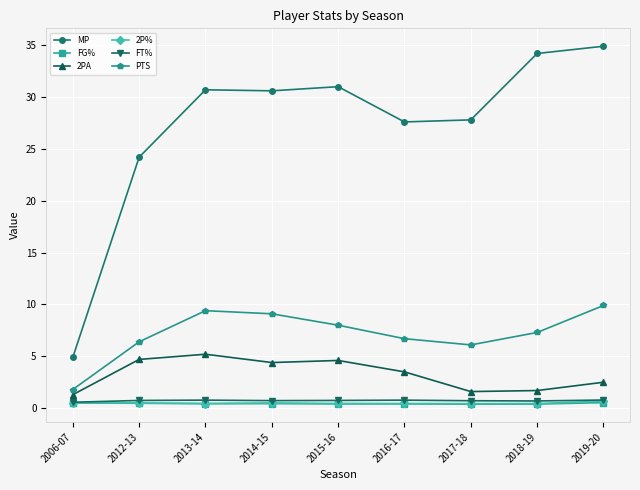

In MP, how many points are lower than both neighbors (excluding endpoints)?

2